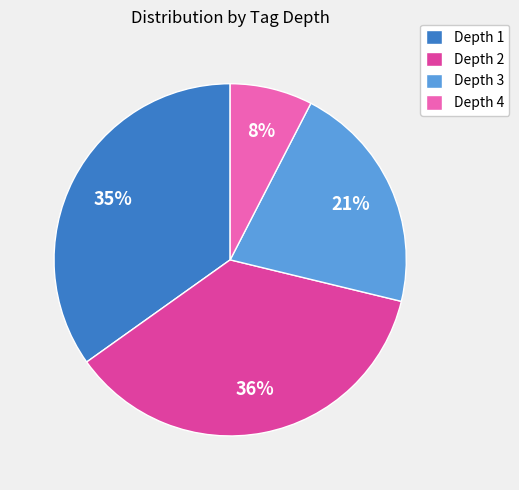

To the nearest percent, what is the average slice percentage?

25%